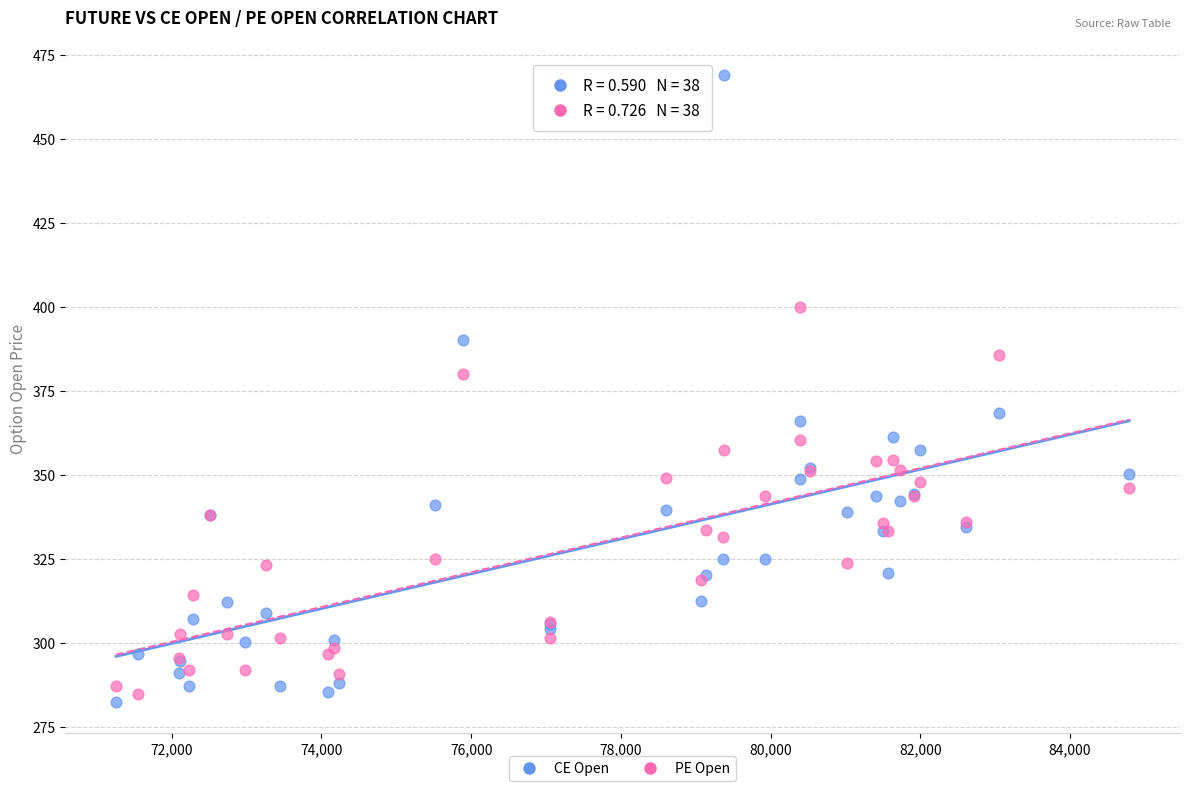

Which series reaches the maximum Y coordinate?

CE Open